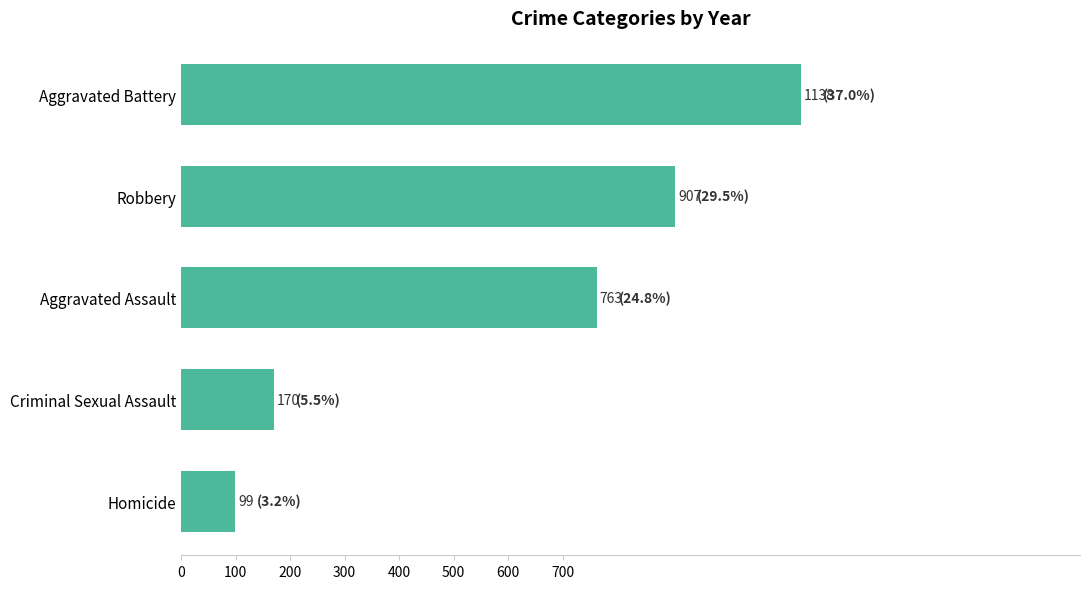

At which label is the value closest to 618?

Aggravated Assault